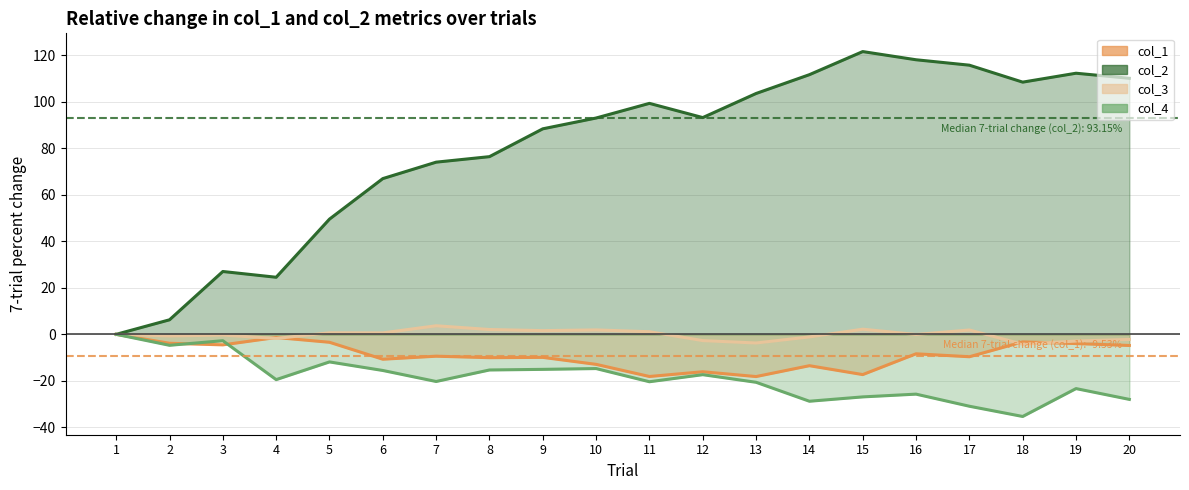

What is the difference between the second highest and second lowest values in the col_4 series?

28.2